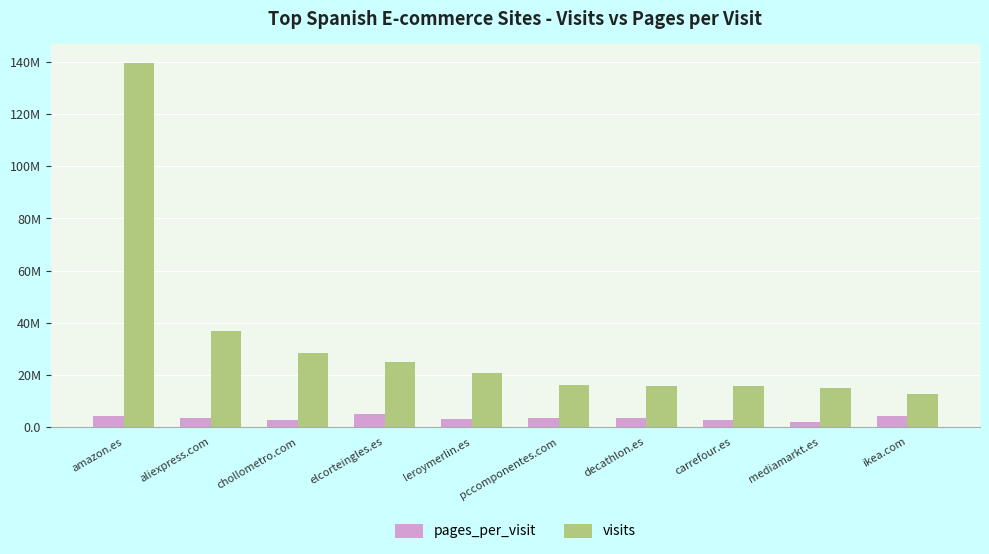

What is the difference between the second highest and minimum values in the visits series?

24165193.0